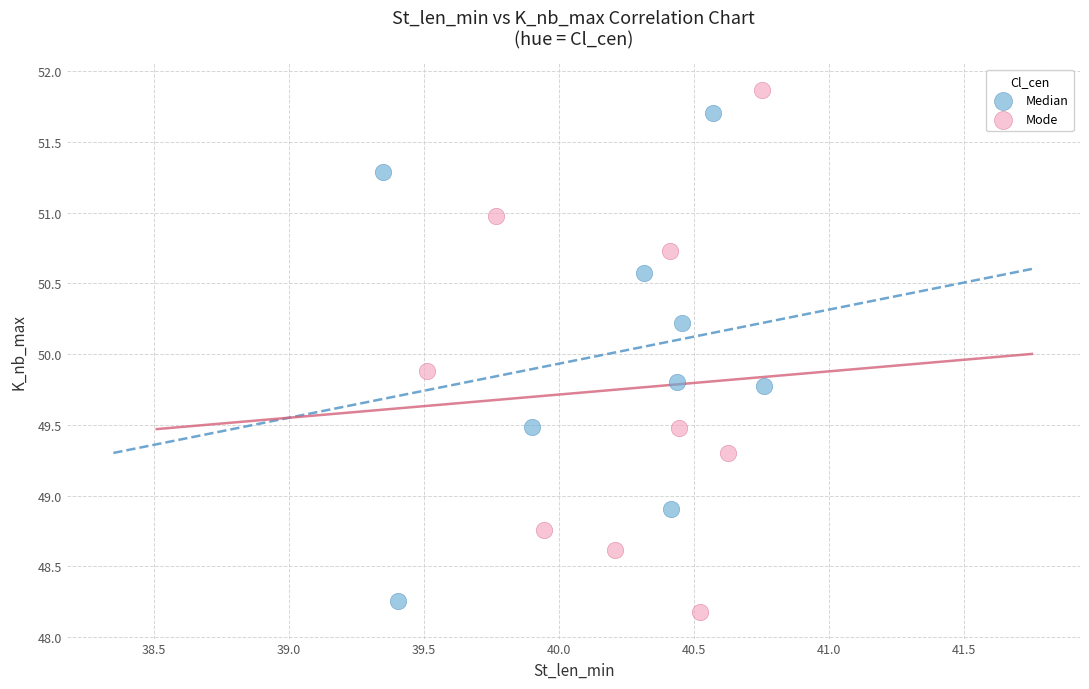

Which series has the largest Y range (max minus min)?

Mode